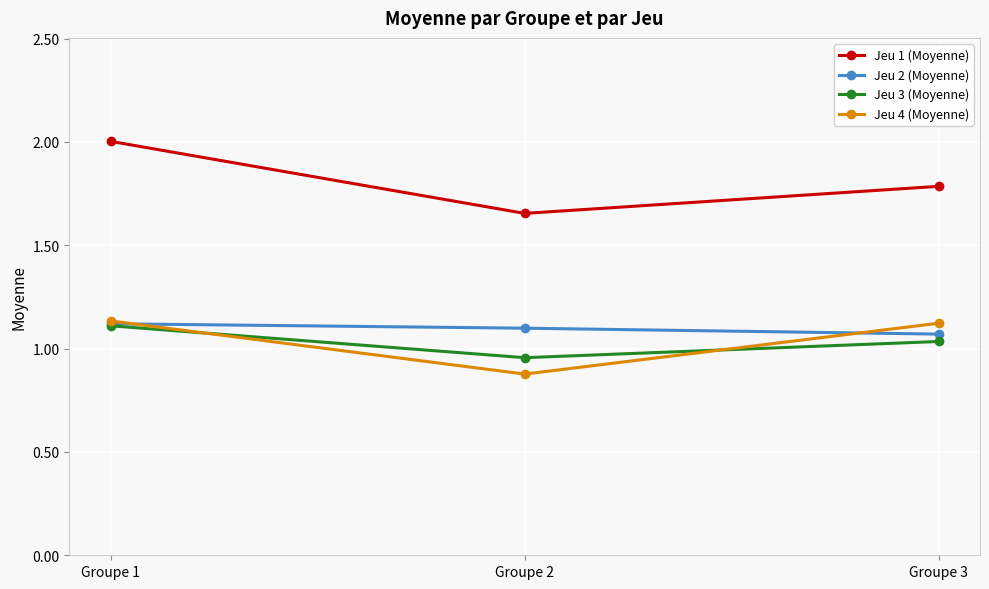

What is the smallest value displayed?

0.9